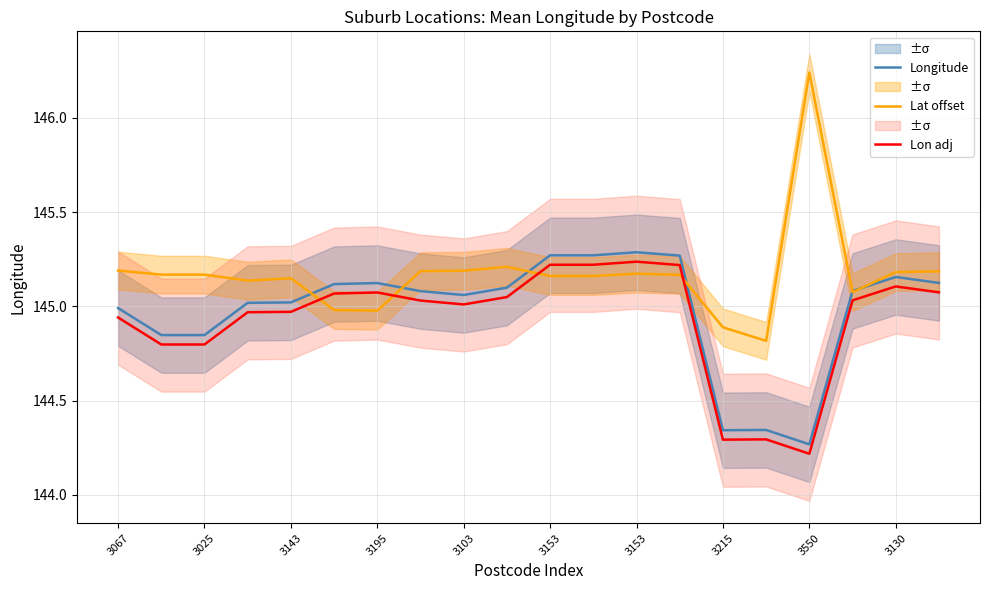

What are all the series names shown in the legend?

Longitude, Lat offset, Lon adj